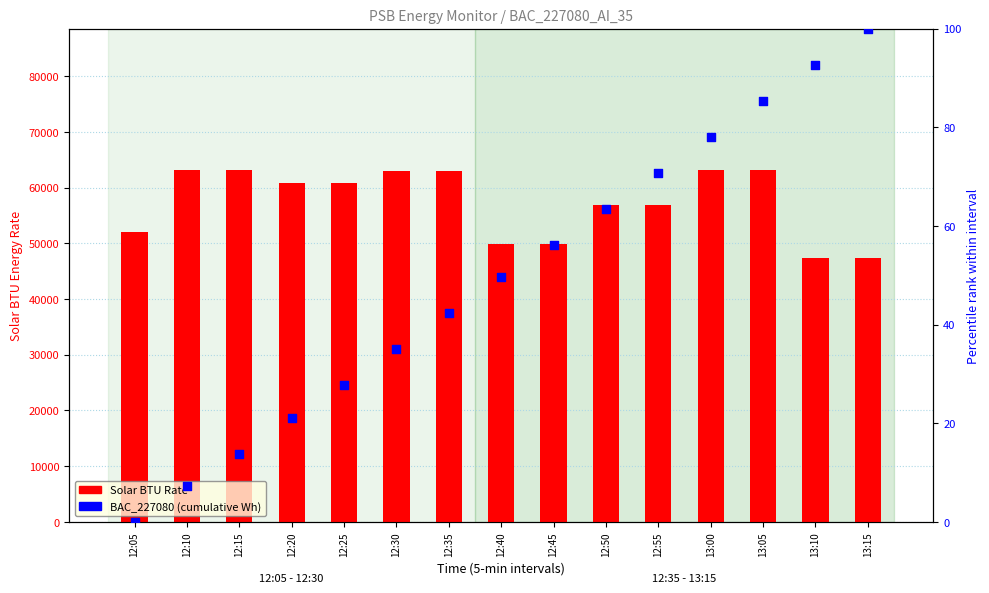

Which series contains the highest Y value?

Solar BTU Rate